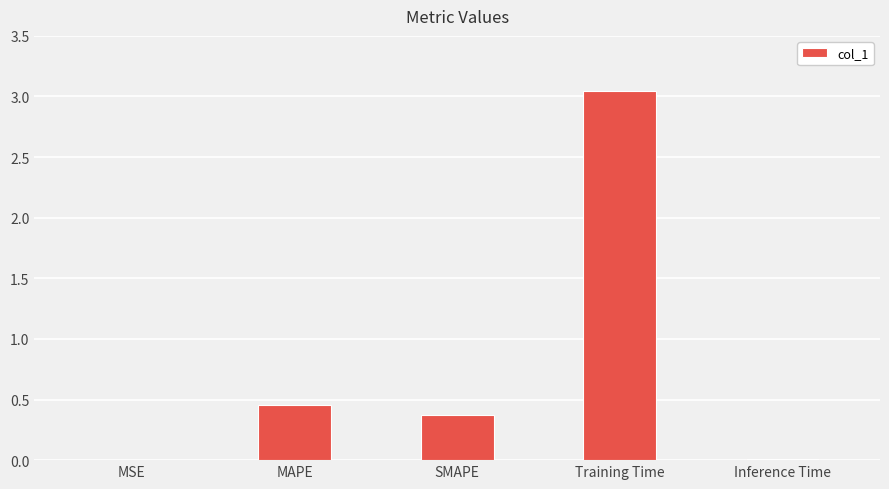

Which category has the highest value across all series?

Training Time